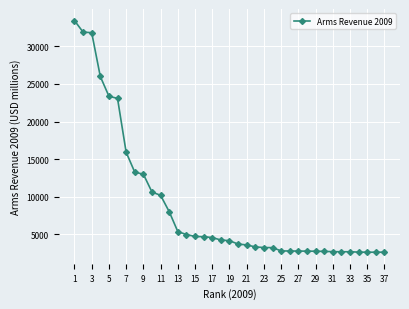

What is the difference between the maximum and minimum values?

30790